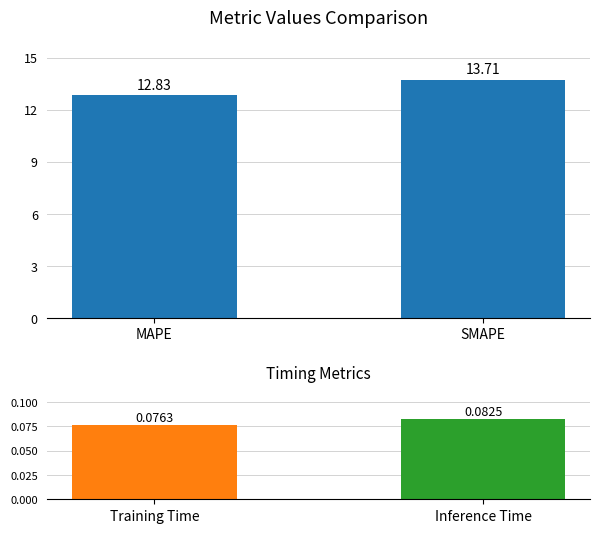

The value of col_1 at SMAPE is 6.1. True or false?

False